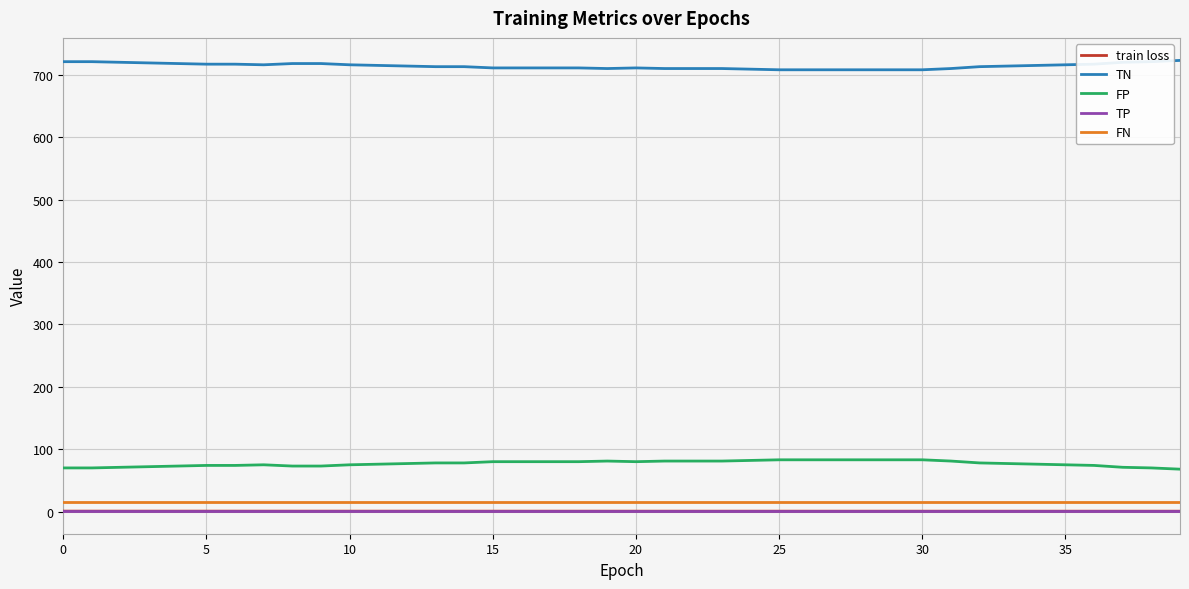

What is the average value of the FN series?

15.0